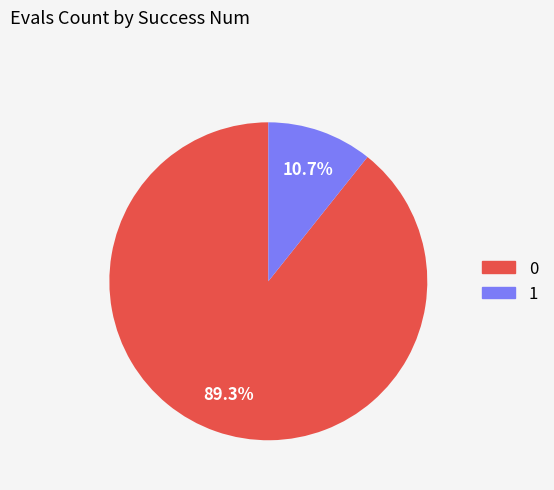

Does 0 account for over 50% of the chart?

Yes